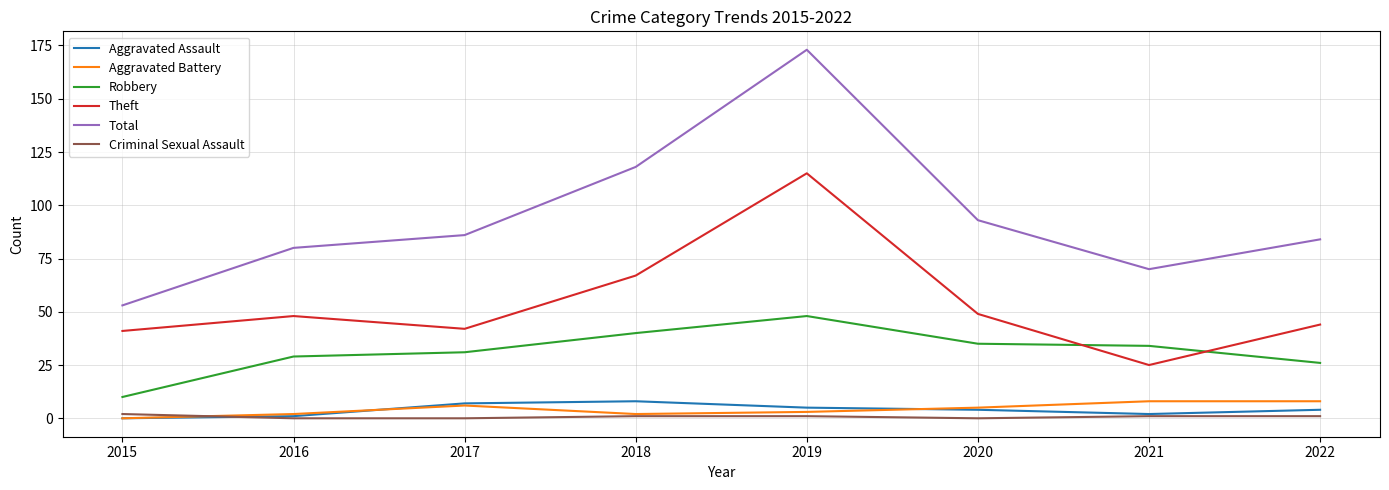

Which series has the widest spread of values?

Total